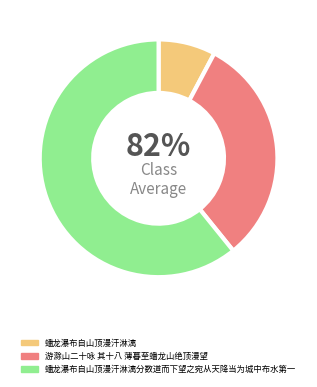

True or false: 游滁山二十咏 其十八 薄暮至蟠龙山绝顶漫望 accounts for 31% of the total.

True